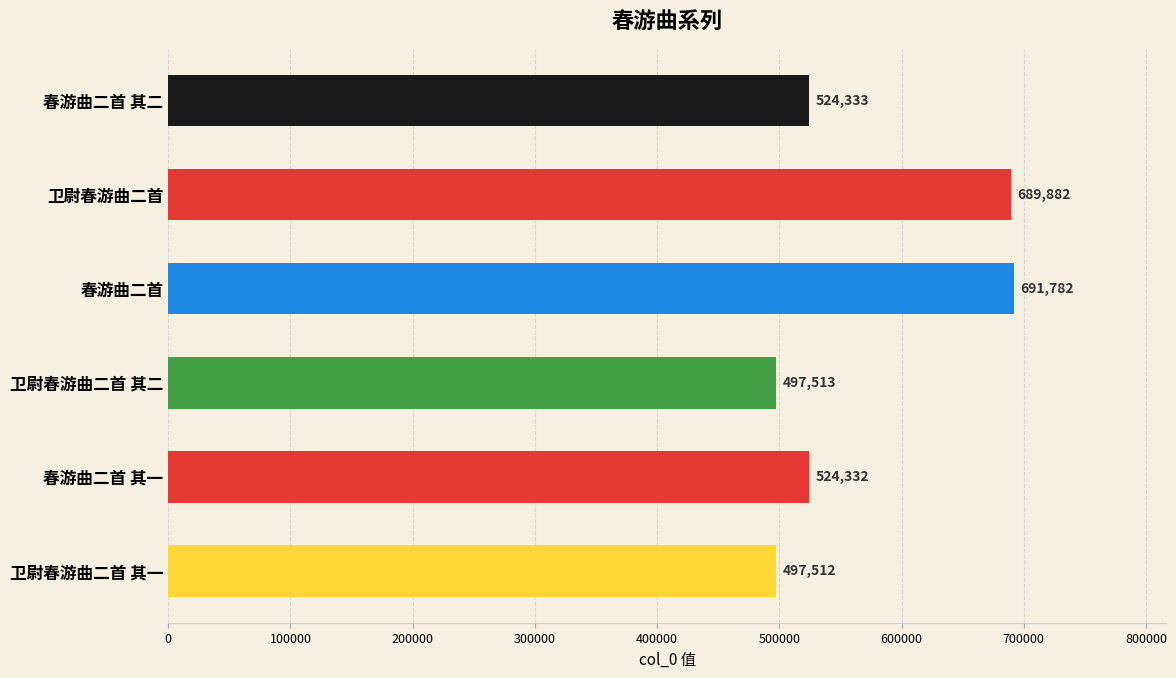

How many distinct data groups are displayed?

1